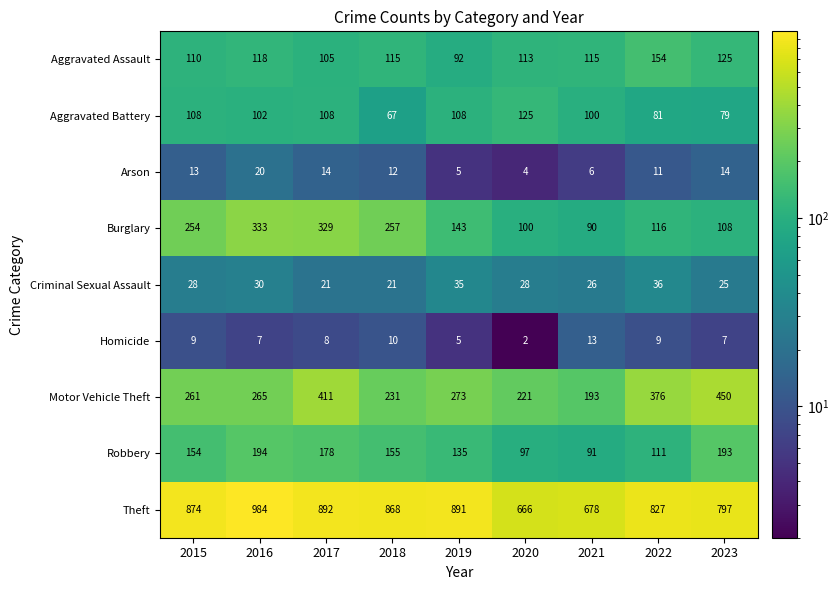

What is the maximum value shown in the chart?

984